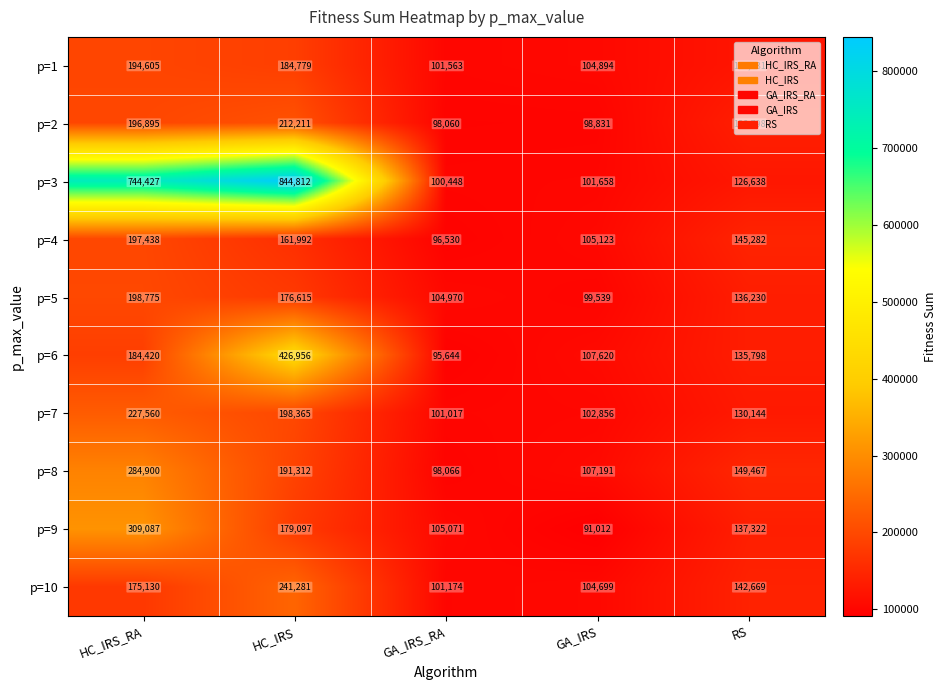

What is the minimum value shown in the chart?

91012